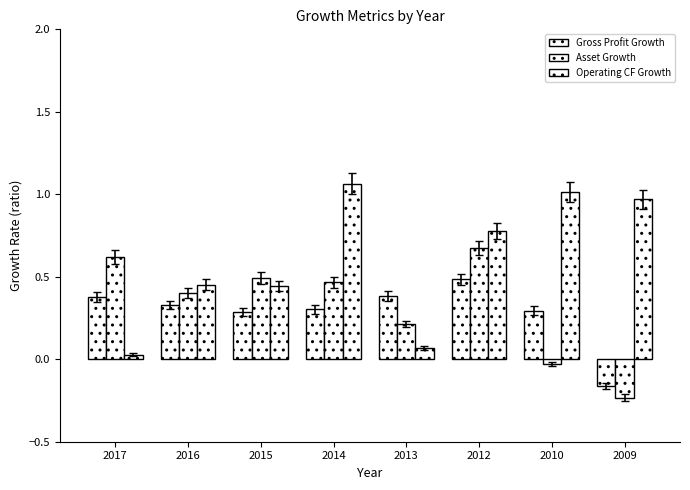

What is the spread (max minus min) of values at 2014?

0.8